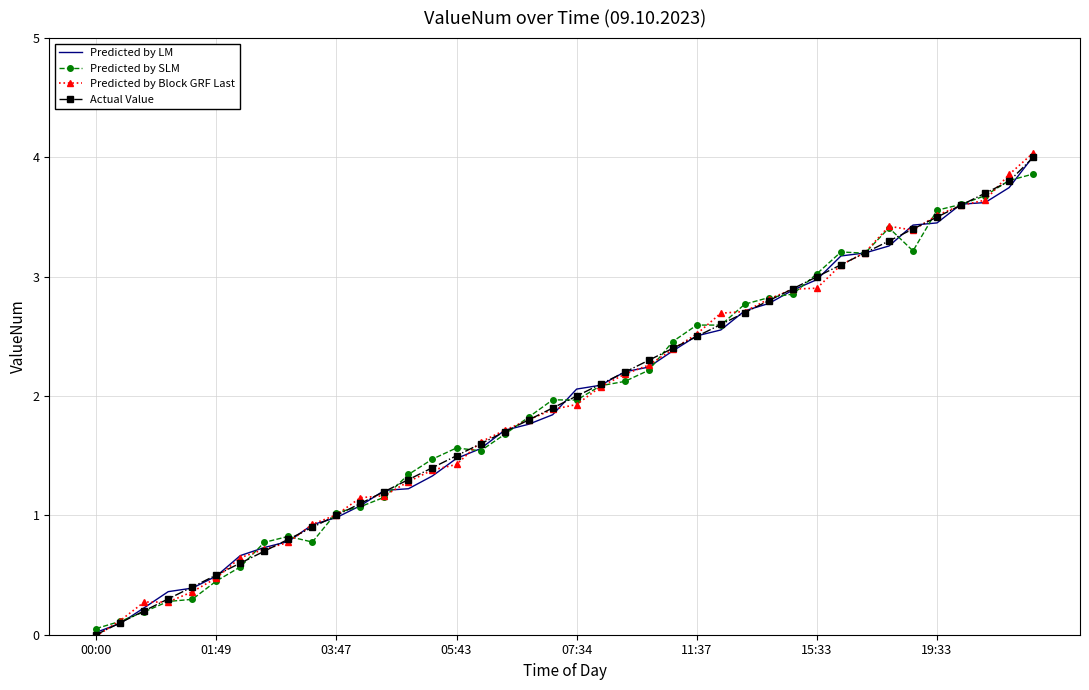

Which series has the largest range (max minus min)?

Predicted by Block GRF Last